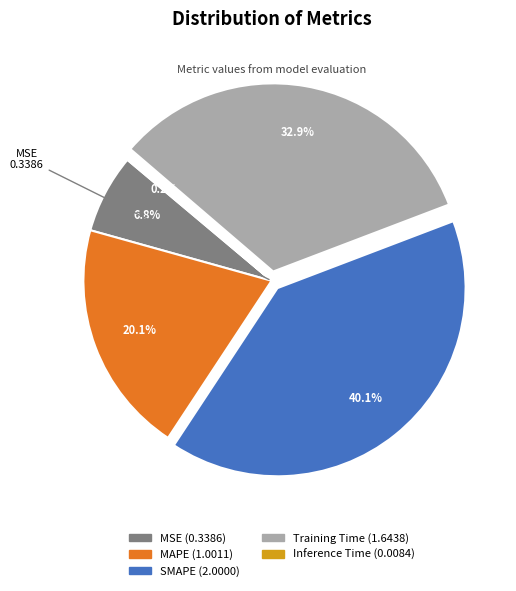

Between SMAPE and MAPE, which is larger?

SMAPE